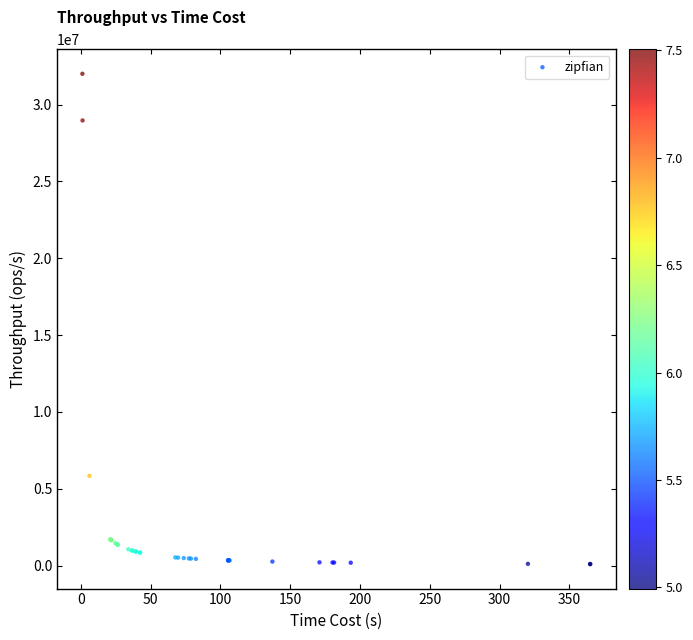

What Y value in the scatter plot is closest to 16049321?

5842259.0